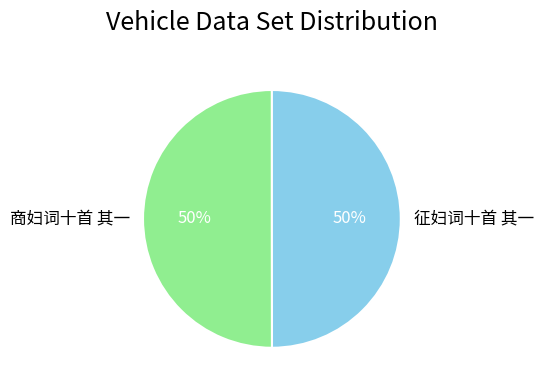

The 征妇词十首 其一 slice represents 50% of the pie. True or false?

True